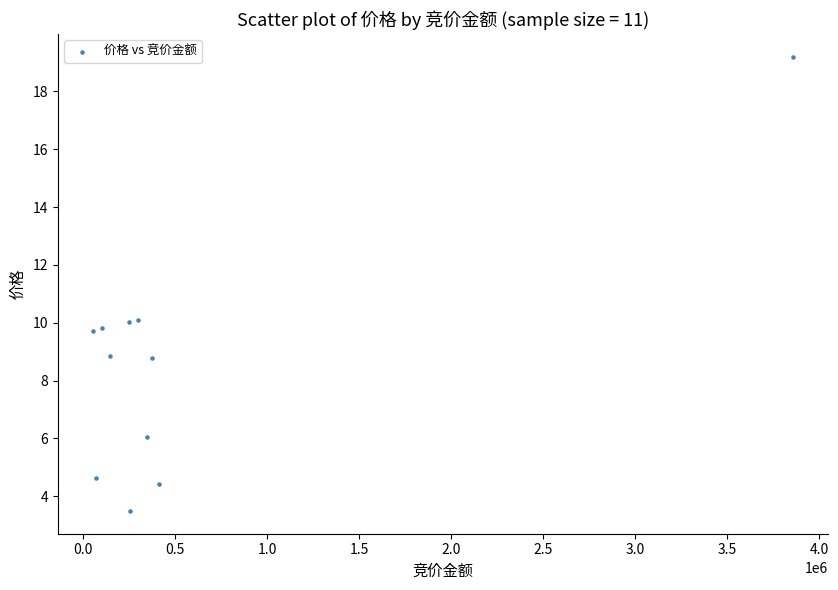

What is the average Y value?

8.6